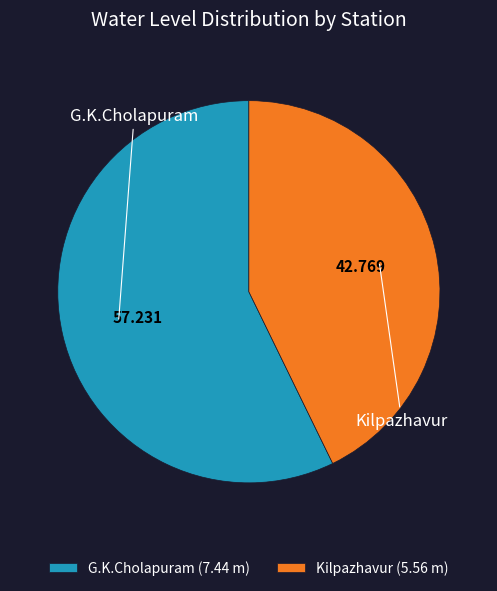

True or false: G.K.Cholapuram accounts for 57% of the total.

True